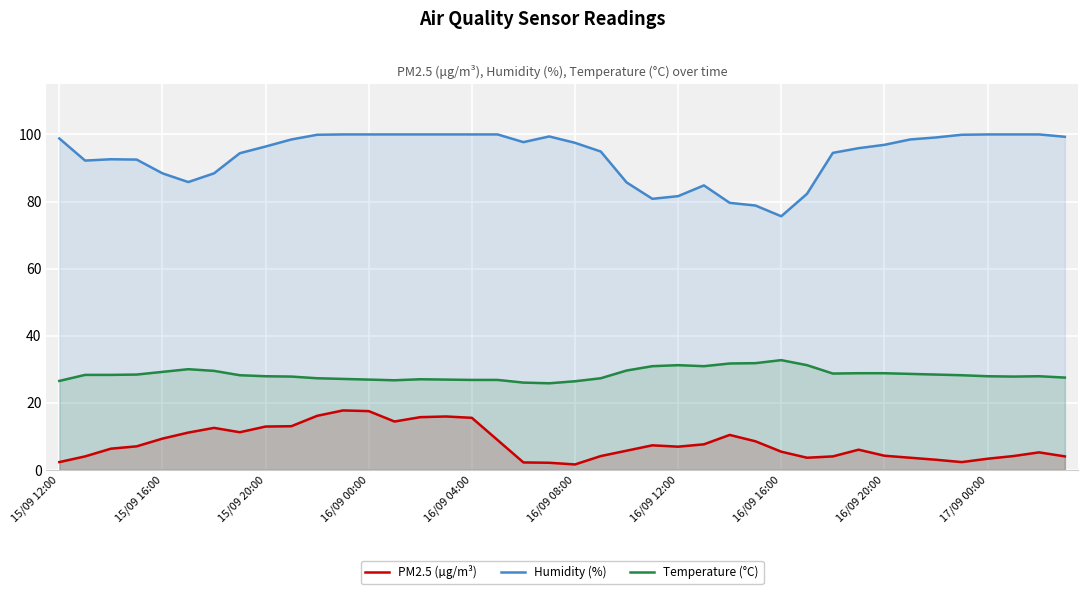

Reading left to right, list all the values displayed in this chart.

PM2.5 (µg/m³): 2.3	4.0	6.3	7.0	9.3	11.1	12.5	11.2	12.9	13.0	16.1	17.7	17.5	14.4	15.7	15.9	15.5	8.8	2.2	2.1	1.6	4.1	5.7	7.3	6.9	7.6	10.4	8.5	5.4	3.6	4.0	6.0	4.2	3.6	3.0	2.3	3.3	4.1	5.2	4.0
Humidity (%): 98.8	92.2	92.6	92.5	88.4	85.8	88.4	94.4	96.4	98.5	99.9	100.0	100.0	100.0	100.0	100.0	100.0	100.0	97.7	99.4	97.5	94.9	85.7	80.8	81.6	84.8	79.6	78.8	75.6	82.3	94.5	95.9	96.9	98.5	99.1	99.9	100.0	100.0	100.0	99.3
Temperature (°C): 26.5	28.3	28.3	28.4	29.2	30.0	29.5	28.2	27.9	27.8	27.3	27.1	26.9	26.7	27.0	26.9	26.8	26.8	26.0	25.8	26.4	27.3	29.6	30.9	31.2	30.9	31.7	31.8	32.7	31.2	28.7	28.8	28.8	28.6	28.4	28.2	27.9	27.8	27.9	27.5